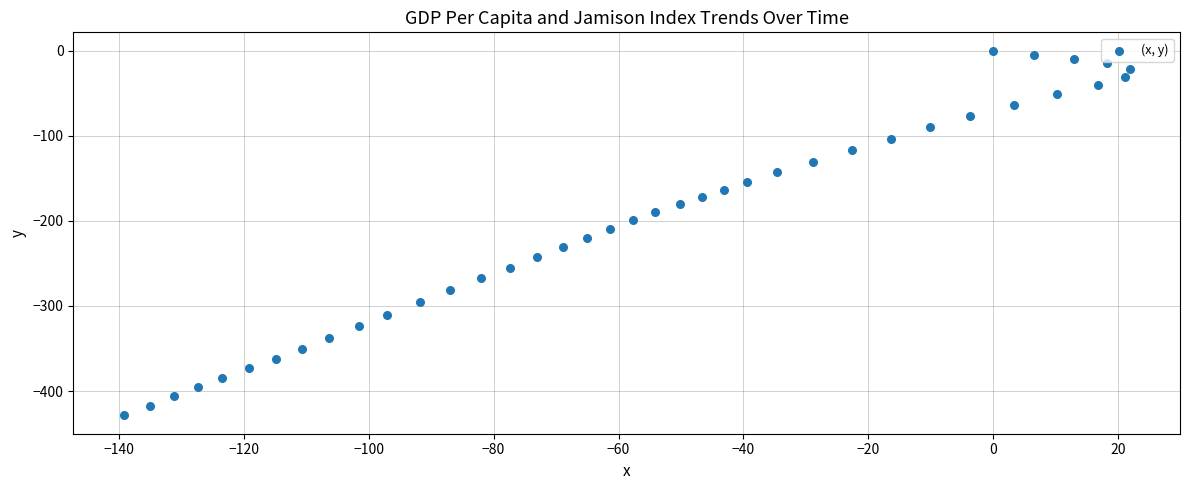

What is the range of Y values (max minus min)?

428.7